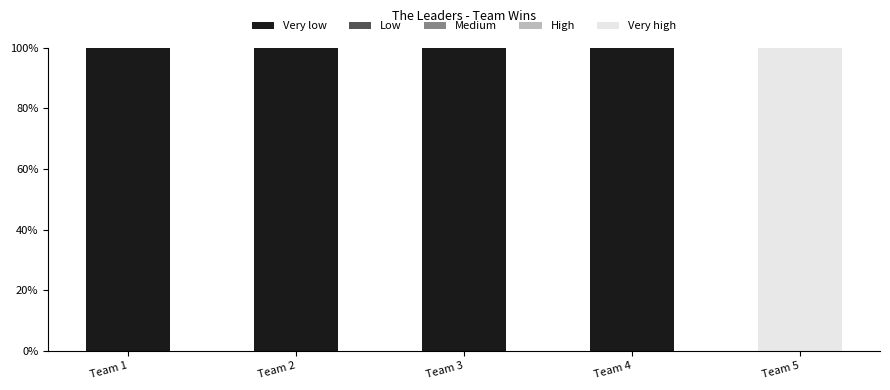

Is it true that Very low equals 100 at Team 4?

True